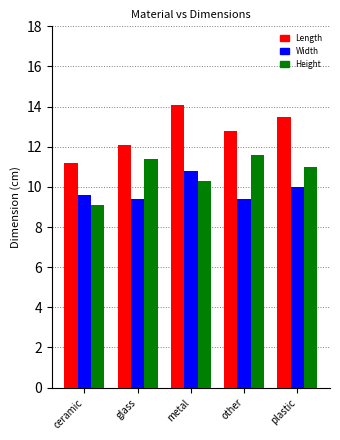

List the series in order of their peak value, lowest first.

Width, Height, Length